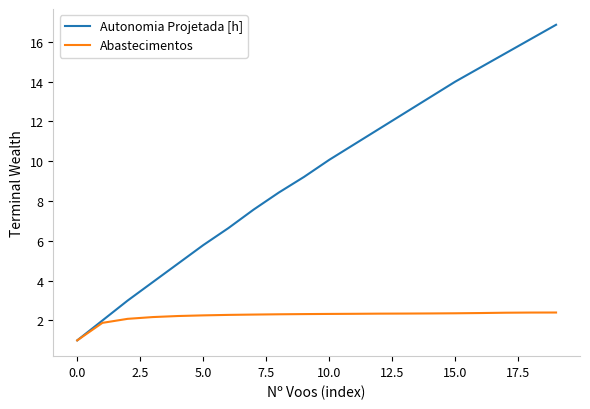

What is the lowest value of the Autonomia Projetada [h] series?

1.0